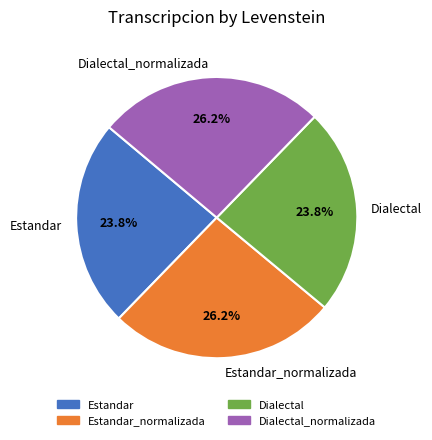

How much of the chart is everything except Estandar?

76.2%